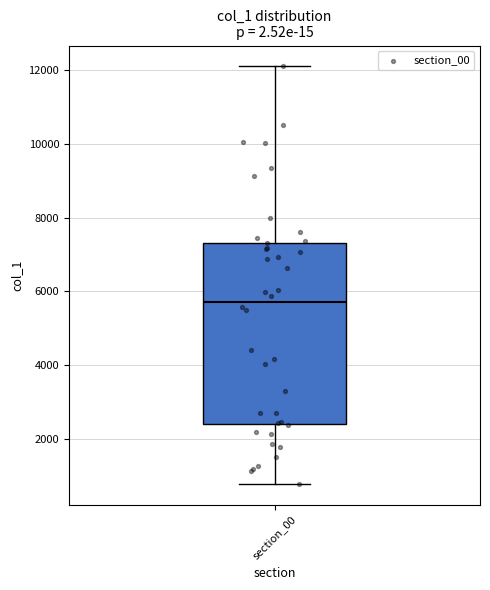

Read this box plot against the y-axis: the position of the median line, the range covered by the box, and the ends of both whiskers. The values are not printed on the chart, so give them approximately, as read against the axis.

median 5800, box 2400 to 7400, whiskers 800 to 12000